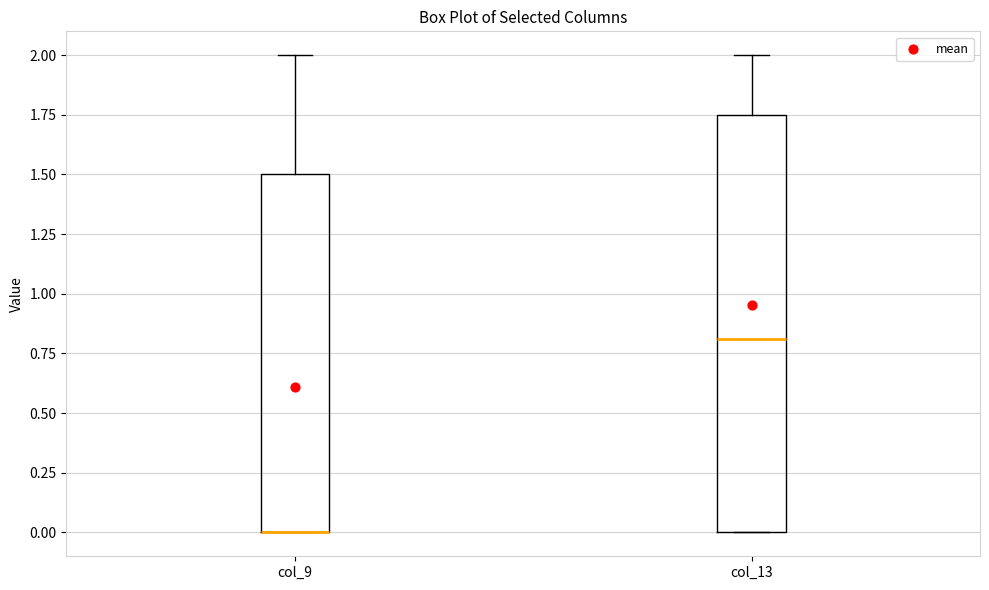

Reading left to right, transcribe this box plot: for each box, give where its median line is, the range the box spans, and where its two whiskers end, as read against the y-axis. The values are not printed on the chart, so give them approximately, as read against the axis.

col_9: median 0.00 (drawn on the box's lower edge), box 0.00 to 1.50, whiskers 0.00 to 2.00
col_13: median 0.80, box 0.00 to 1.75, whiskers 0.00 to 2.00